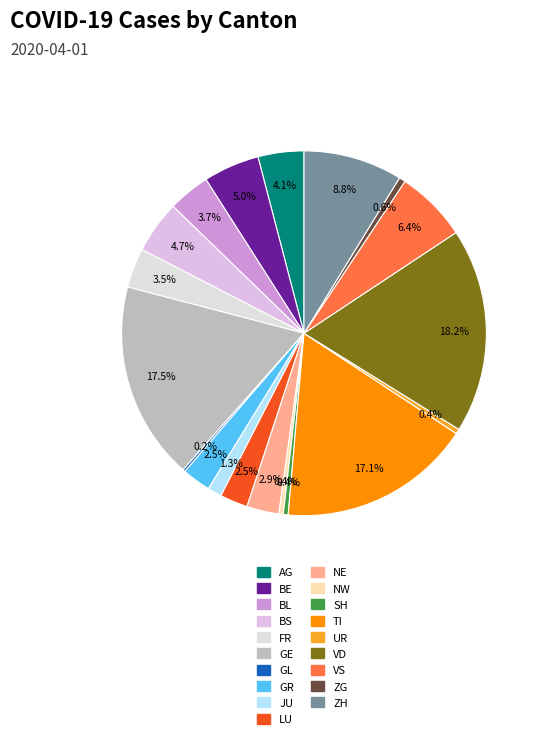

To the nearest percent, what is the difference between the TI and VS slice percentages?

11%